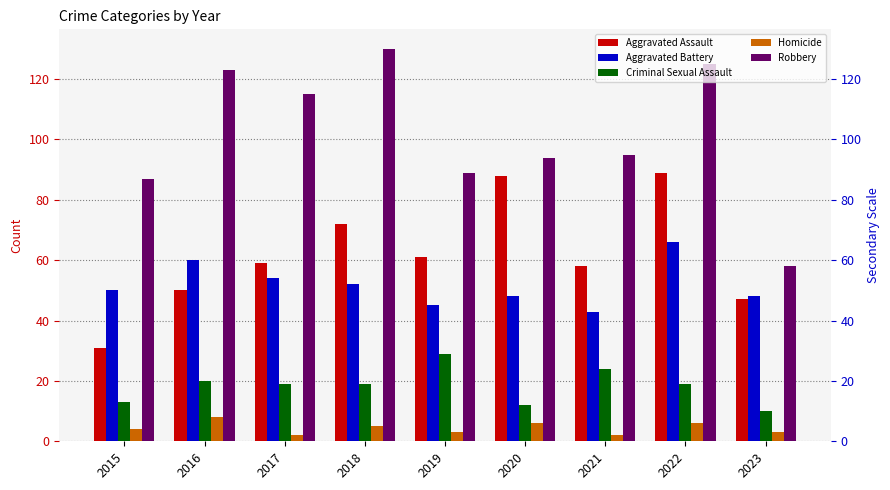

How many values in the Aggravated Battery series are below 50?

4